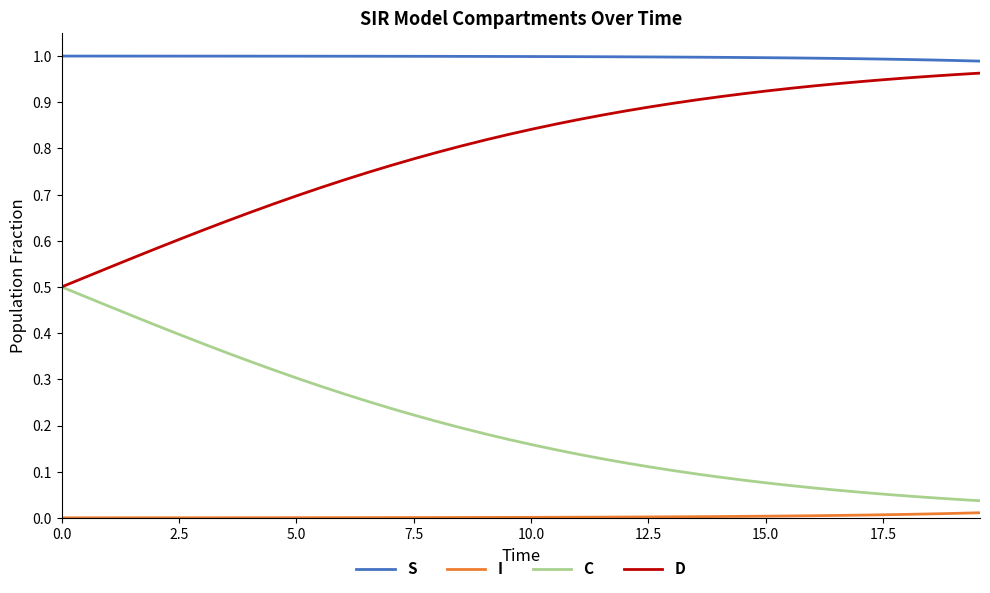

What are all the series names shown in the legend?

S, I, C, D